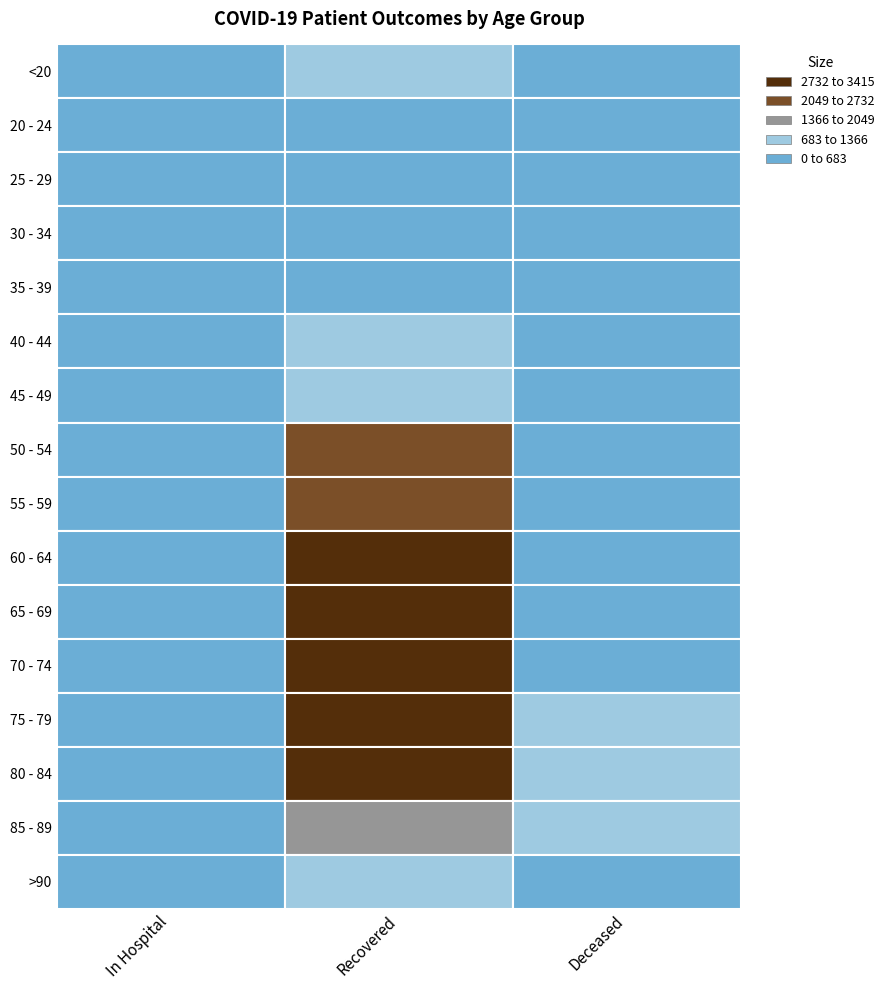

What is the maximum value shown in the chart?

3415